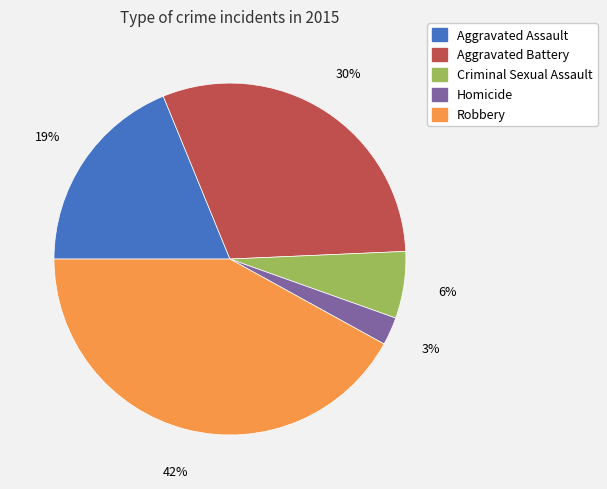

To the nearest percent, what is the combined percentage of Homicide and Criminal Sexual Assault?

9%